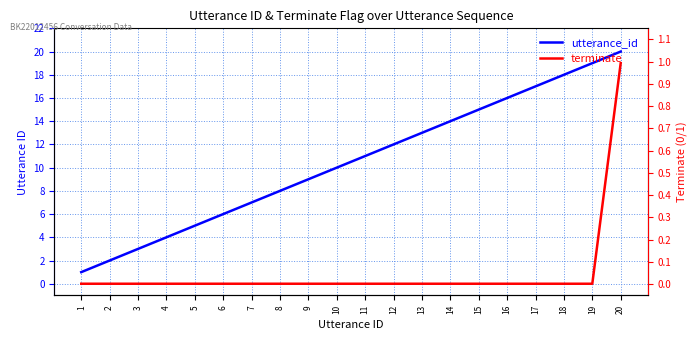

Between 12 and 7, which is larger?

12